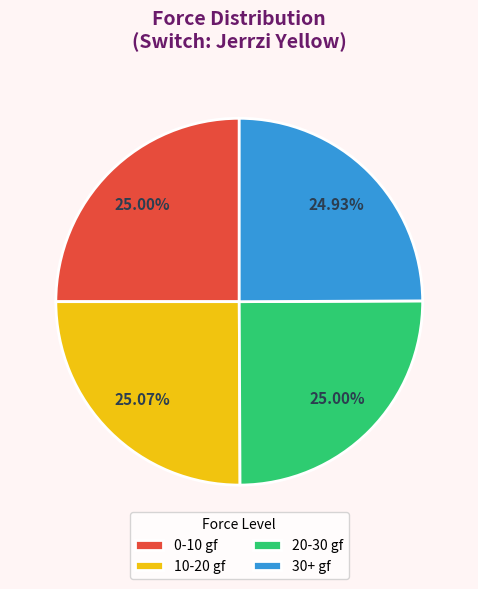

Does any single category account for the majority?

No